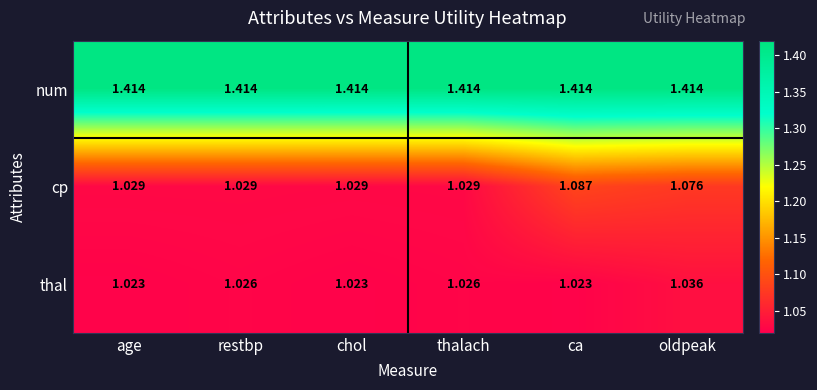

Between ca and oldpeak, which series saw the biggest shift?

thal